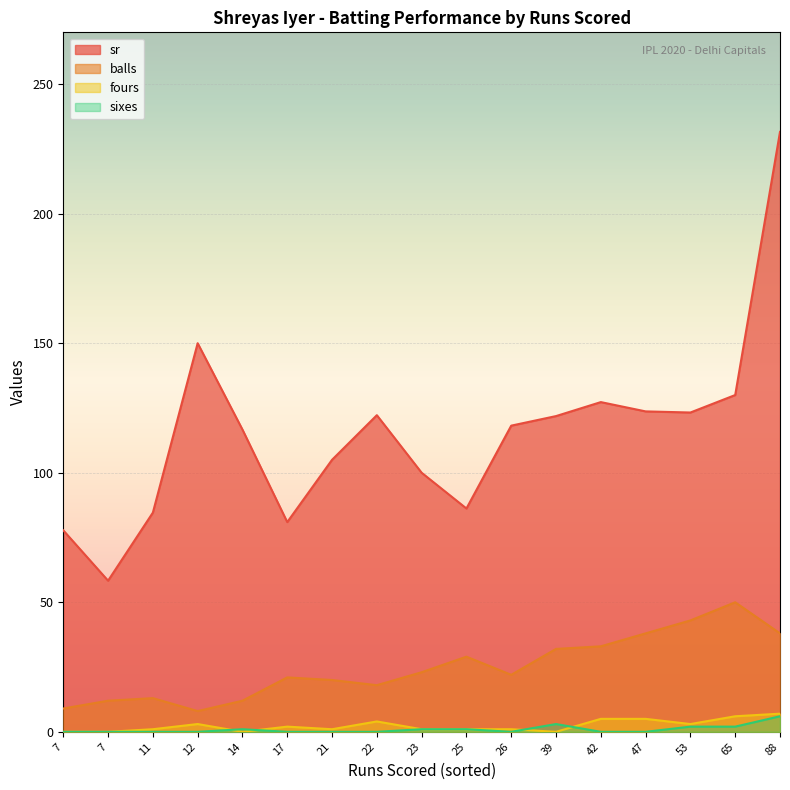

Reading right to left, what are all the values shown in this chart?

sr: 22=122.2	47=123.7	53=123.2	14=116.7	88=231.6	7=58.3	12=150.0	25=86.2	17=81.0	39=121.9	26=118.2	7=77.8	21=105.0	23=100.0	11=84.6	65=130.0	42=127.3
balls: 22=18.0	47=38.0	53=43.0	14=12.0	88=38.0	7=12.0	12=8.0	25=29.0	17=21.0	39=32.0	26=22.0	7=9.0	21=20.0	23=23.0	11=13.0	65=50.0	42=33.0
fours: 22=4.0	47=5.0	53=3.0	14=0.0	88=7.0	7=0.0	12=3.0	25=1.0	17=2.0	39=0.0	26=1.0	7=0.0	21=1.0	23=1.0	11=1.0	65=6.0	42=5.0
sixes: 22=0.0	47=0.0	53=2.0	14=1.0	88=6.0	7=0.0	12=0.0	25=1.0	17=0.0	39=3.0	26=0.0	7=0.0	21=0.0	23=1.0	11=0.0	65=2.0	42=0.0